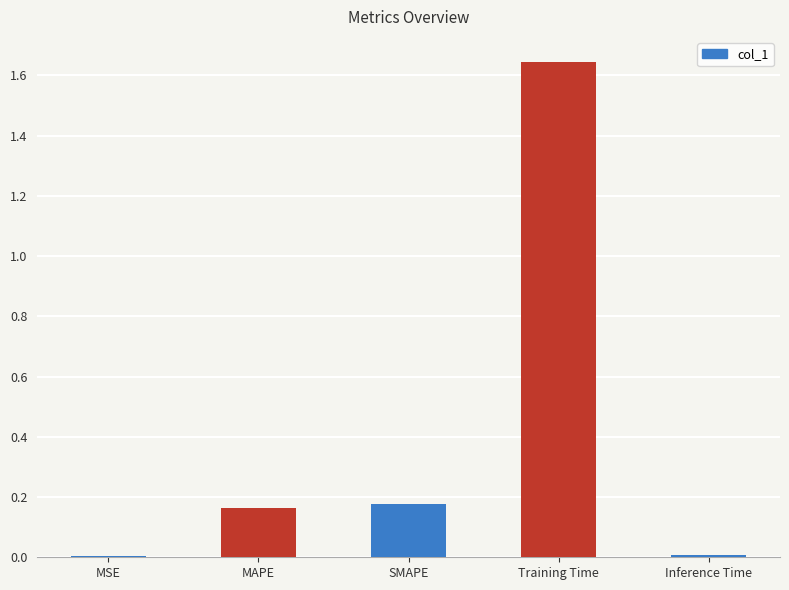

What is the sum of all values?

2.0